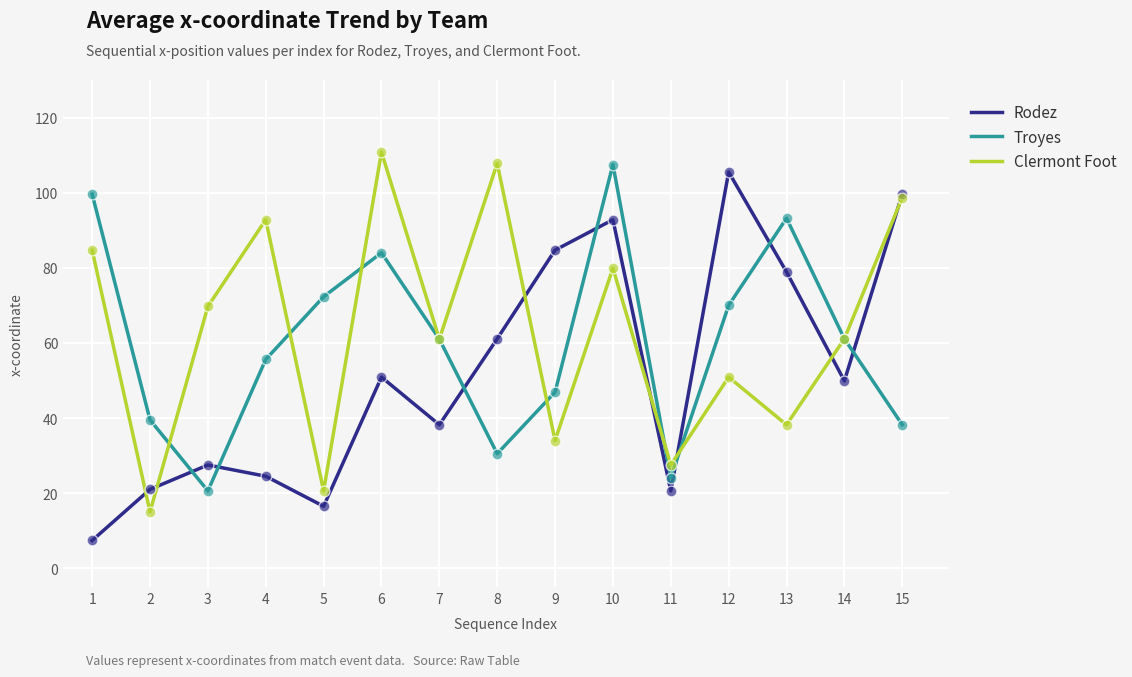

Is the value of Clermont Foot at 10 greater than the value of Troyes at 13?

No